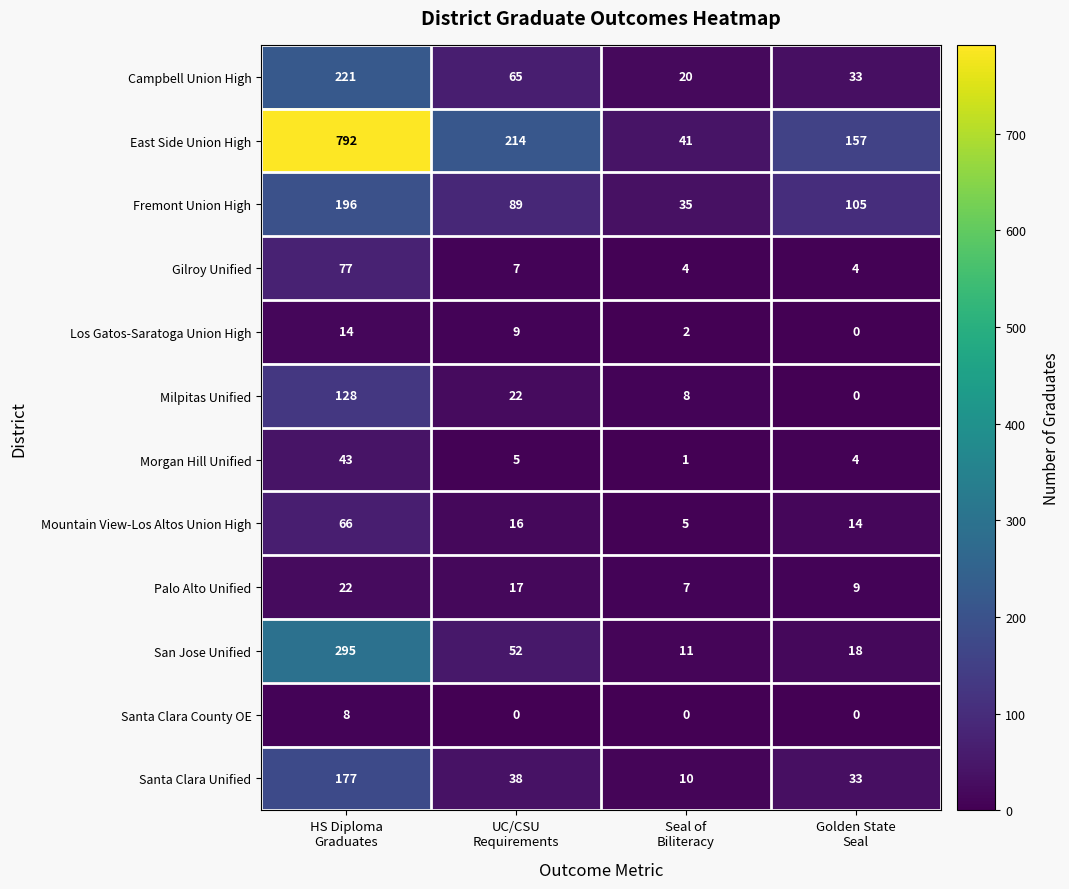

What is the maximum value shown in the chart?

792